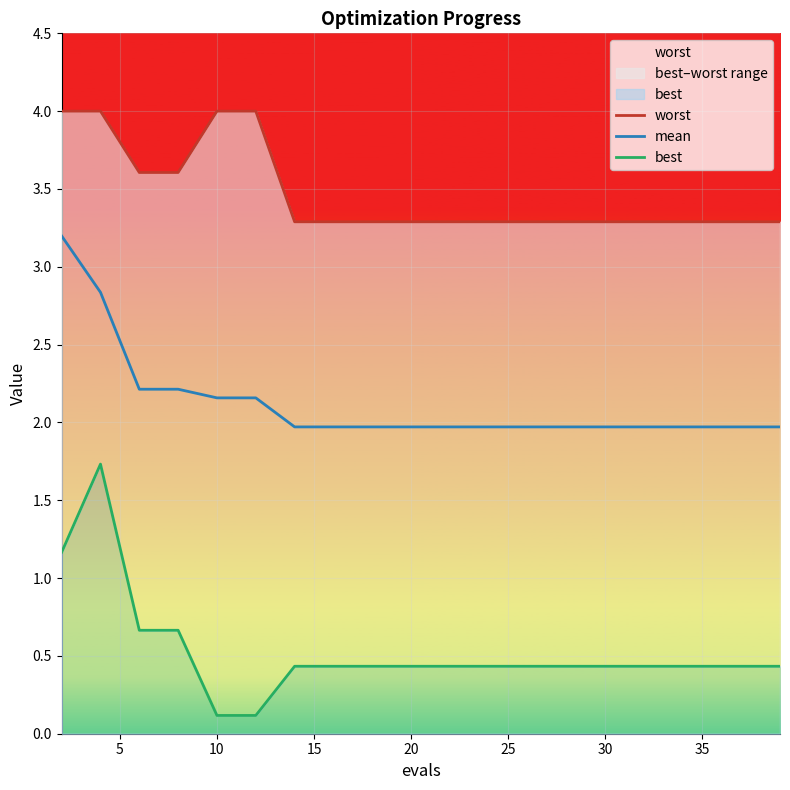

How many lines are shown in the chart?

3